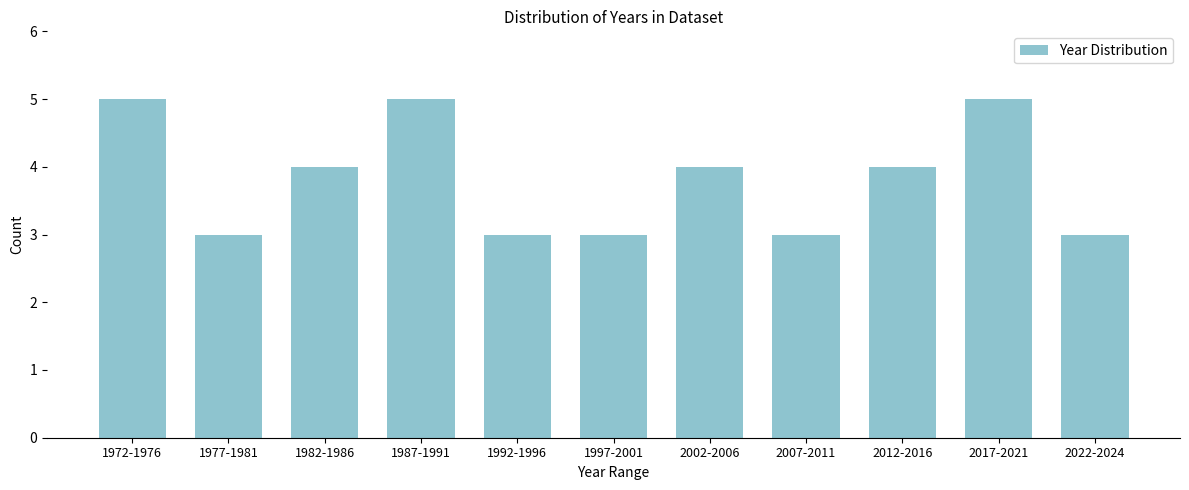

Reading left to right, transcribe all the data shown in this chart.

5	3	4	5	3	3	4	3	4	5	3